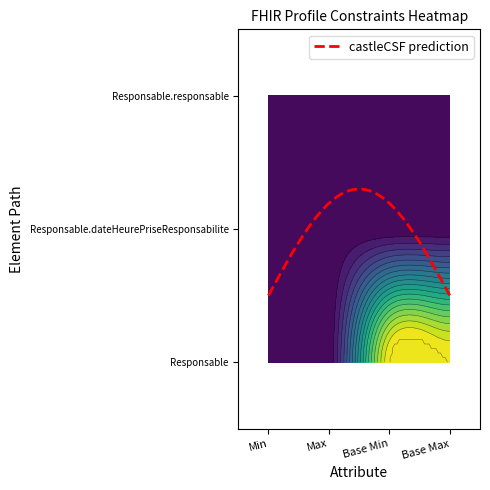

Reading left to right, list all the values displayed in this chart.

Responsable: 0=1	1=0	2=1	3=1
Responsable.dateHeurePriseResponsabilite: 0=1	1=1	2=1	3=1
Responsable.responsable: 0=1	1=1	2=1	3=1